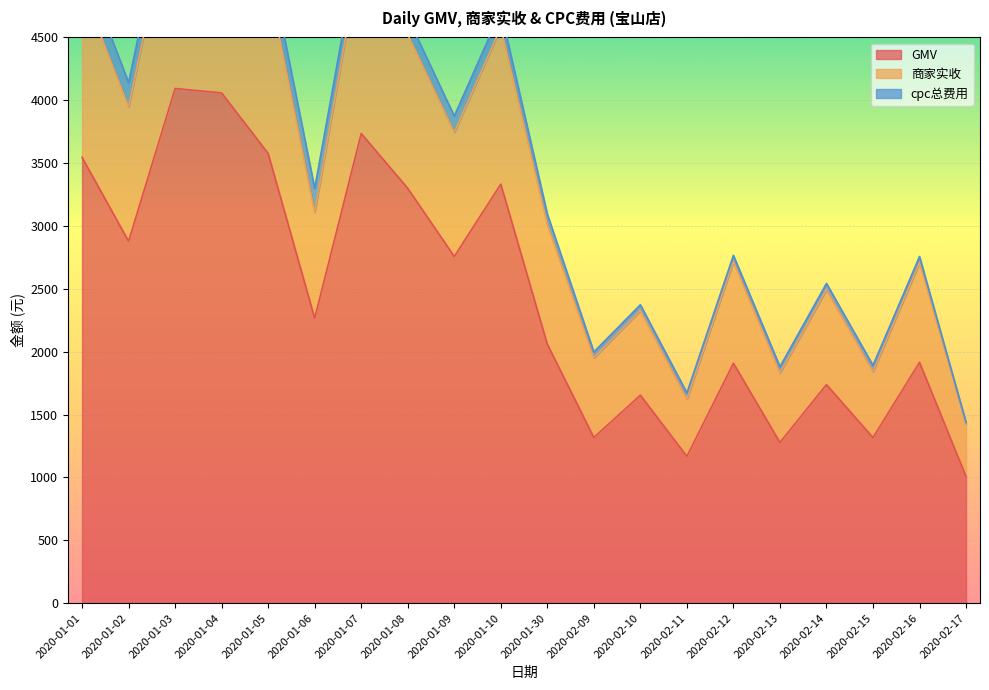

At 2020-01-03, list the series in order from largest to smallest.

商家实收, GMV